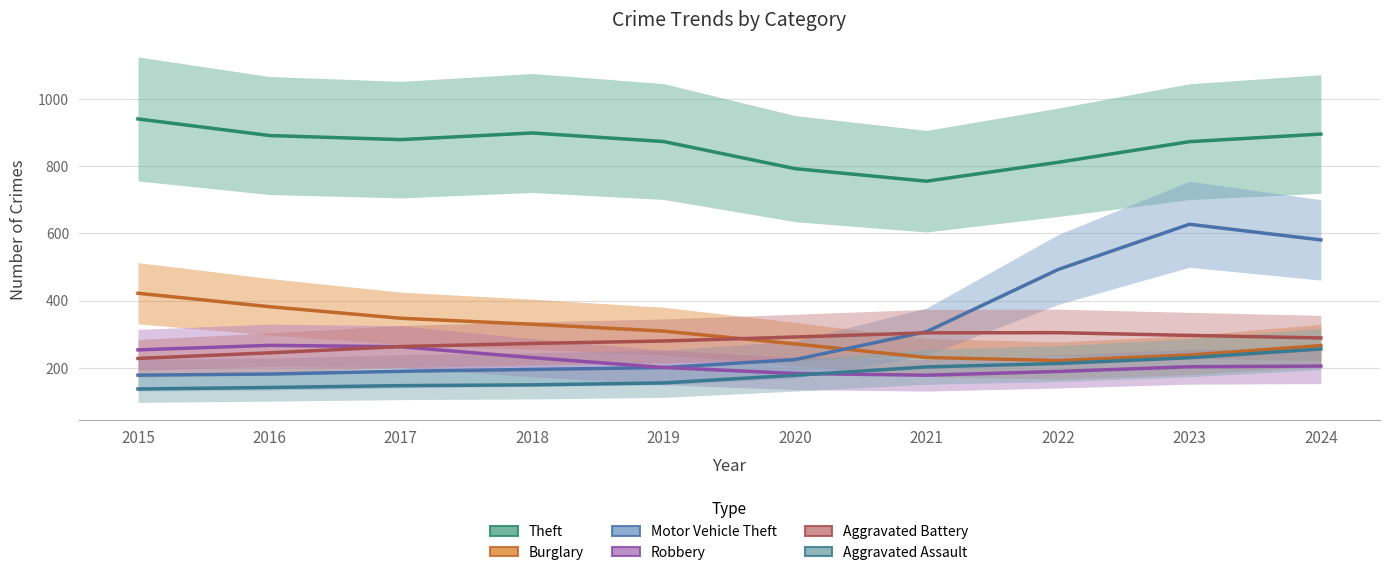

What is the value of the Aggravated Assault point at the 2nd from the left?

142.2